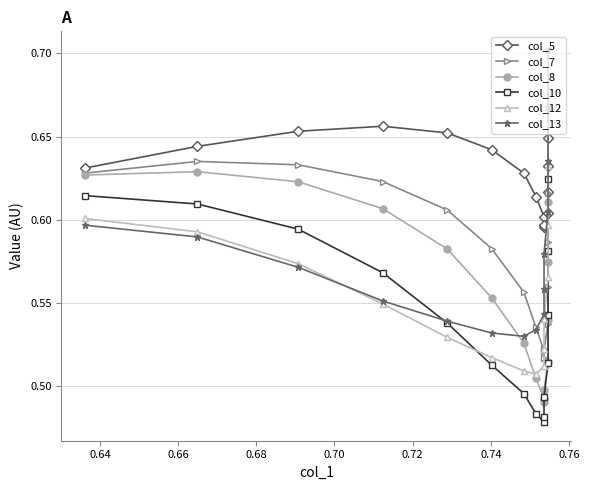

What are all the series names shown in the legend?

col_5, col_7, col_8, col_10, col_12, col_13